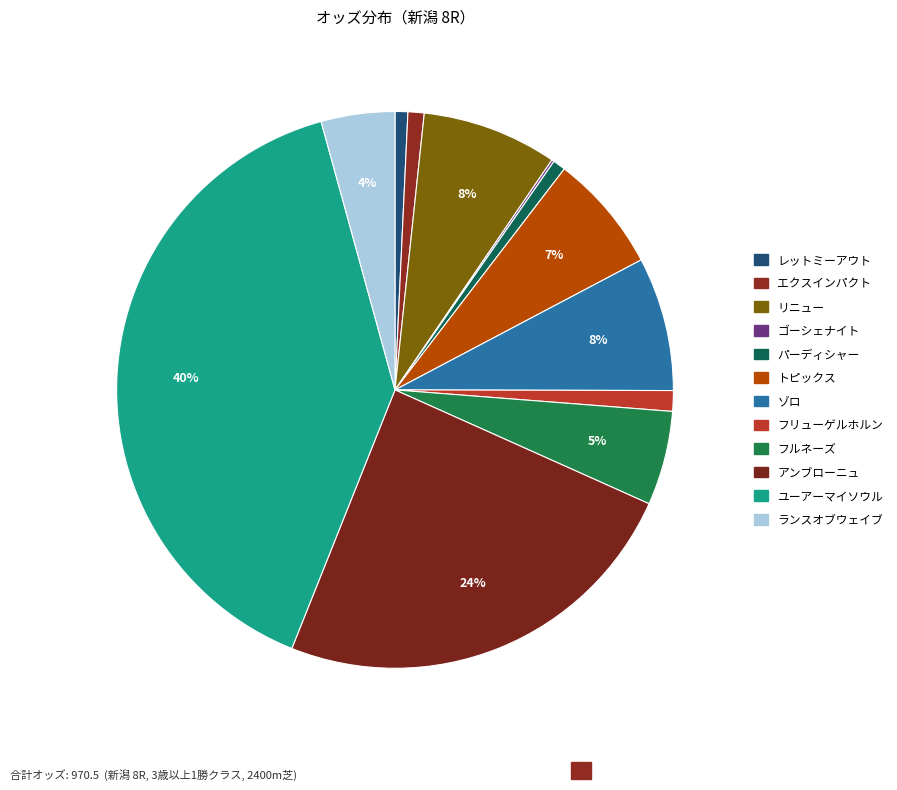

Rank the categories by value from lowest to highest.

ゴーシェナイト, パーディシャー, レットミーアウト, エクスインパクト, フリューゲルホルン, ランスオブウェイブ, フルネーズ, トピックス, ゾロ, リニュー, アンブローニュ, ユーアーマイソウル